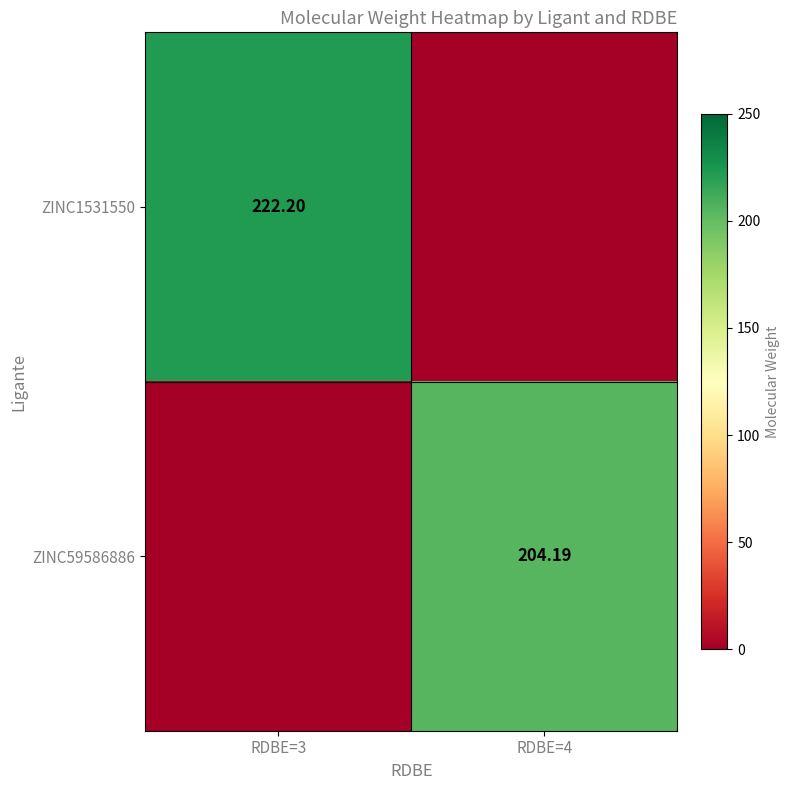

Is the value of ZINC59586886 at RDBE=4 greater than the value of ZINC1531550 at RDBE=3?

No